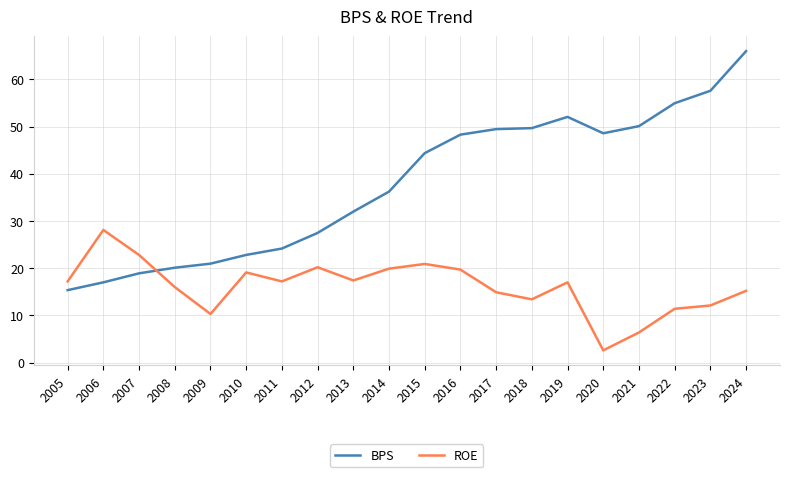

What is the approximate value of BPS at 2013?

32.0